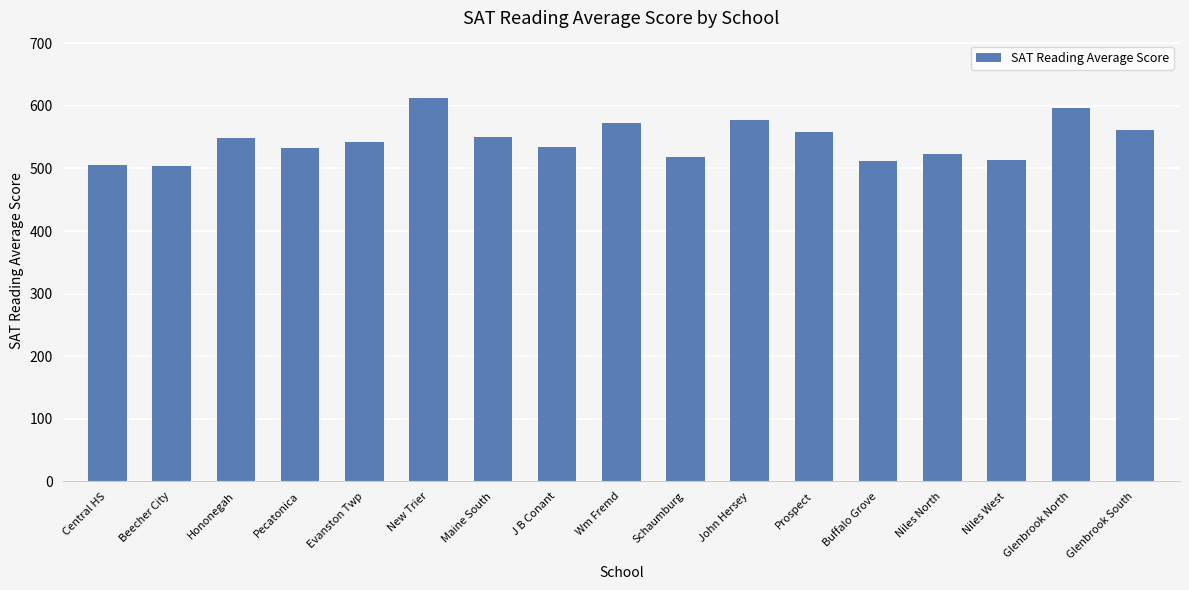

What is the sum of all values?

9264.4